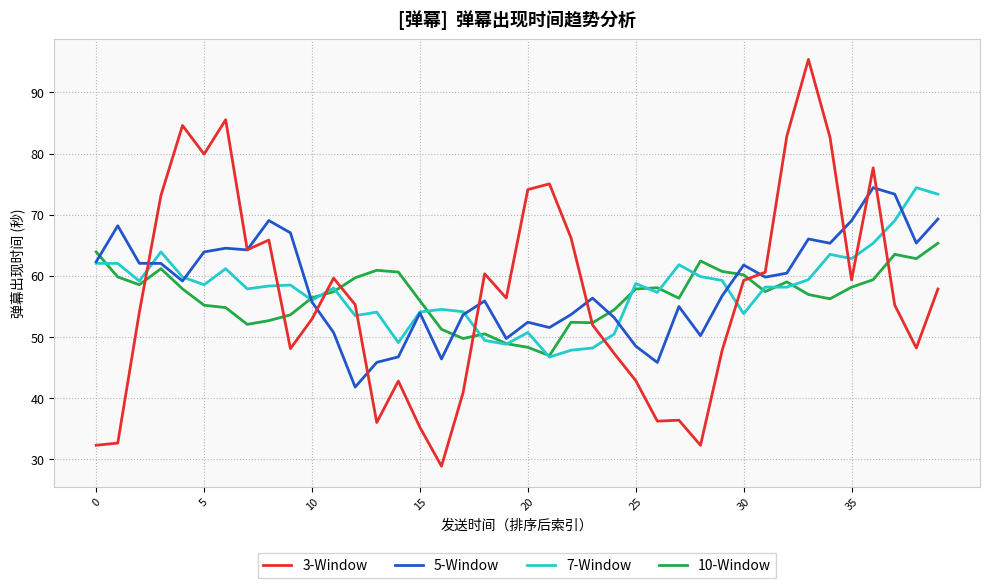

Which series has the widest spread of values?

3-Window